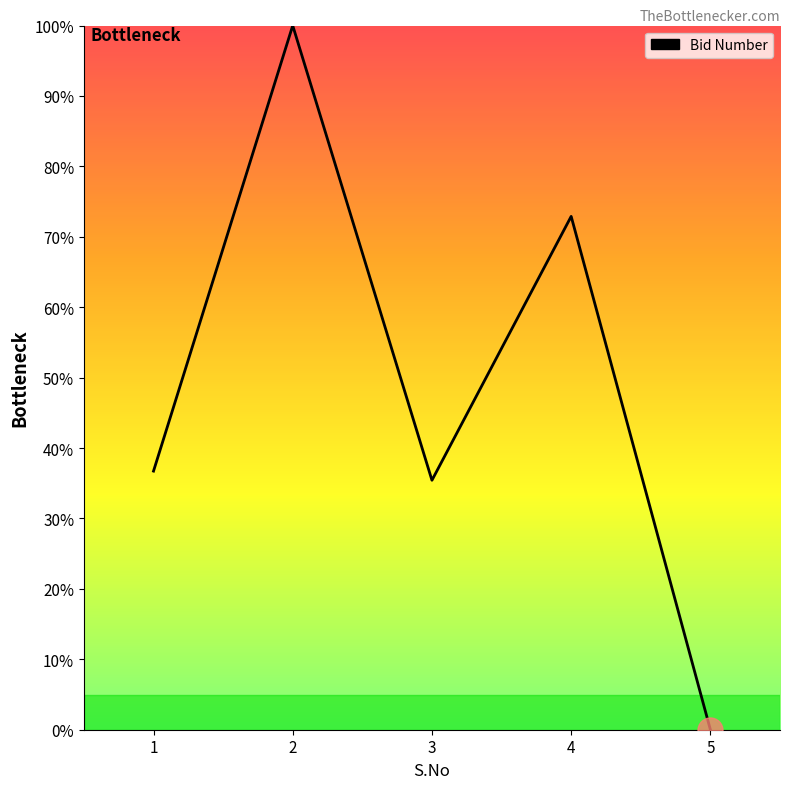

Between 4 and 5, which is larger?

4